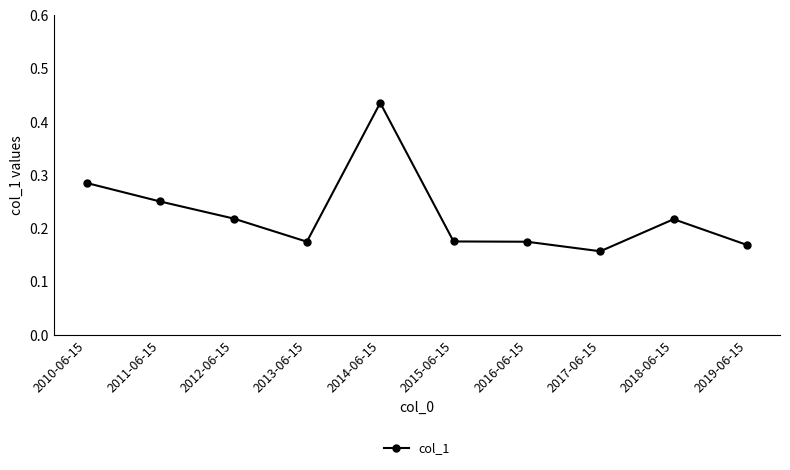

True or false: there are more than 1 points higher than both neighbors.

True